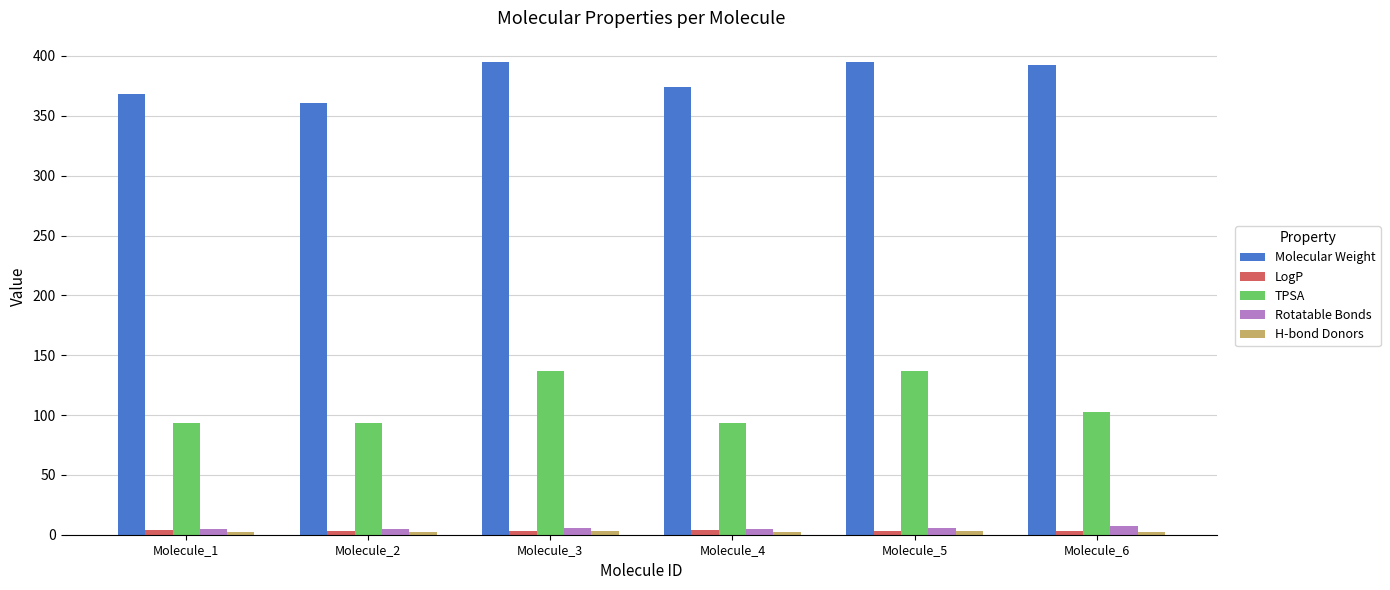

Which series has the largest range (max minus min)?

TPSA